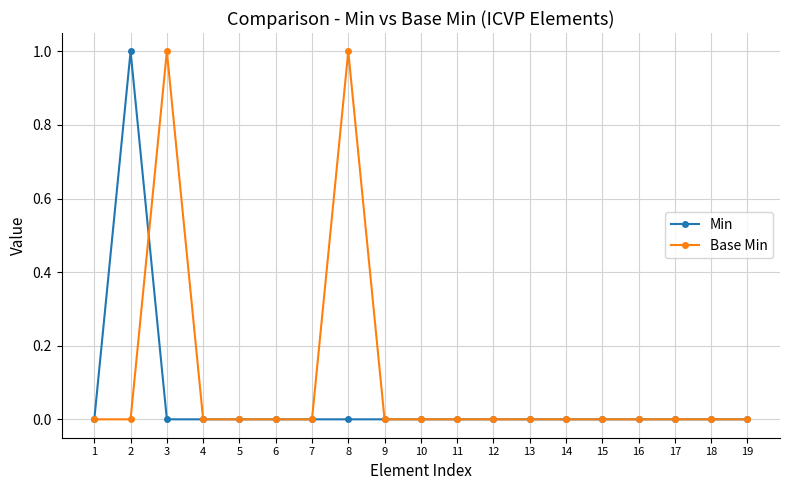

At which category does Base Min reach its first local peak?

3